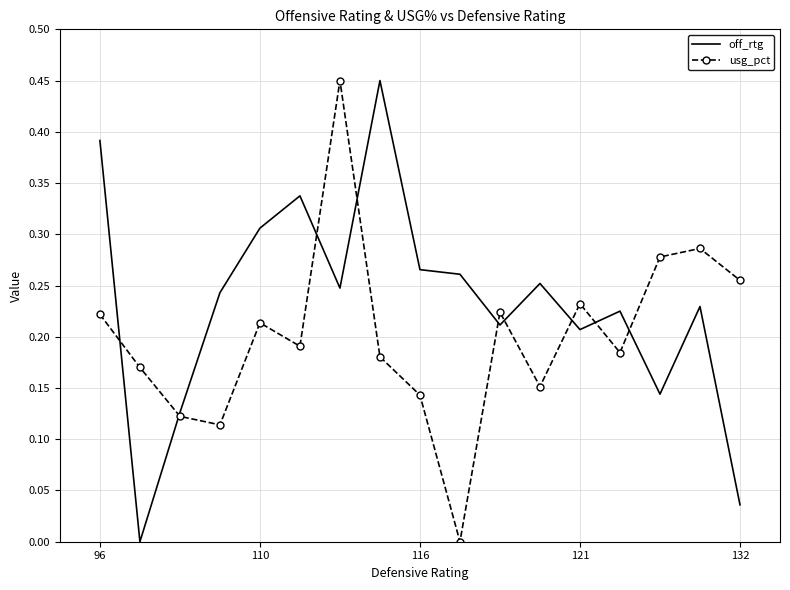

Rank the series by their average value, from lowest to highest.

usg_pct, off_rtg